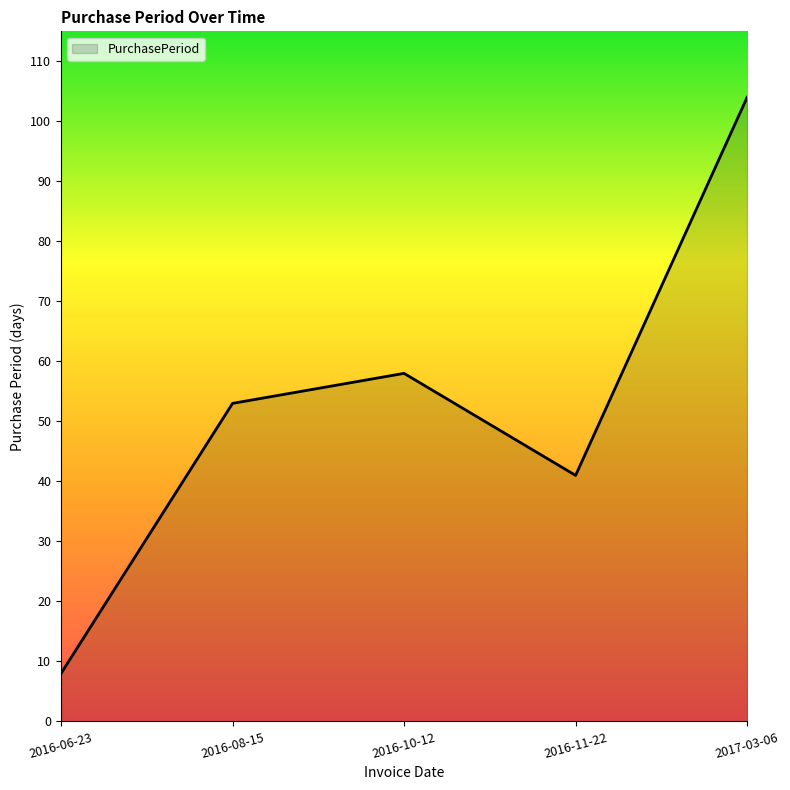

True or false: there are more than 0 points higher than both neighbors.

True